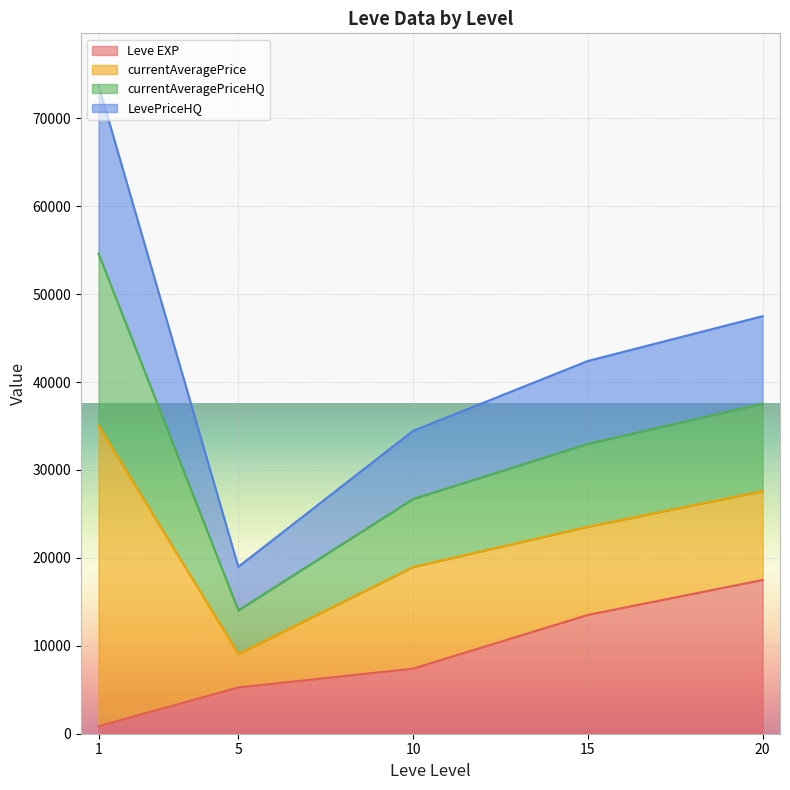

What are all the series names shown in the legend?

Leve EXP, currentAveragePrice, currentAveragePriceHQ, LevePriceHQ